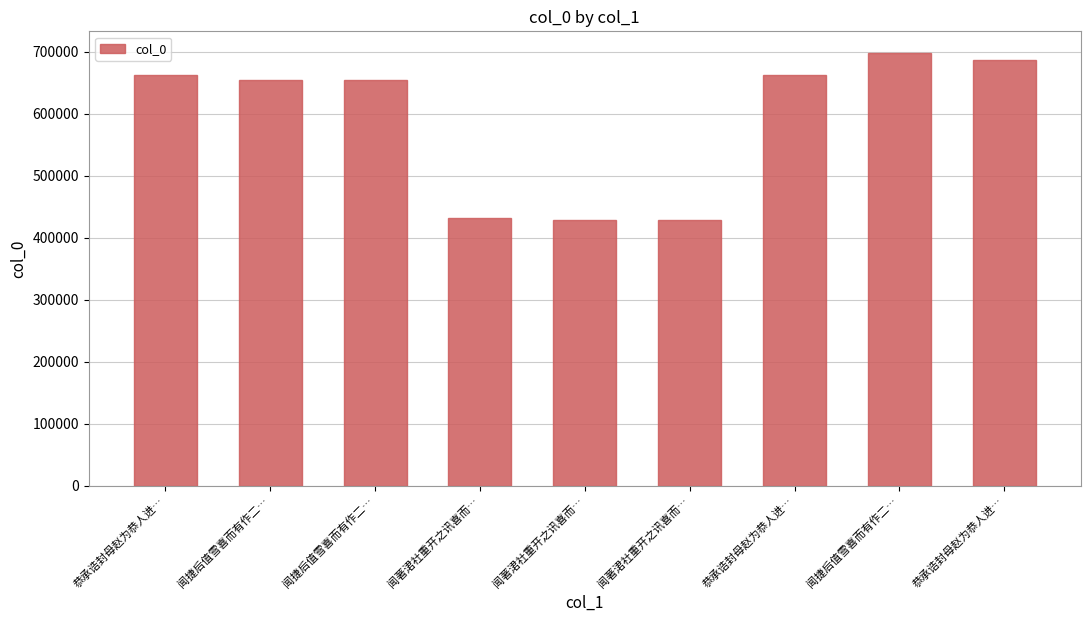

The value at 闻捷后值雪喜而有作二… is 1042658. True or false?

False